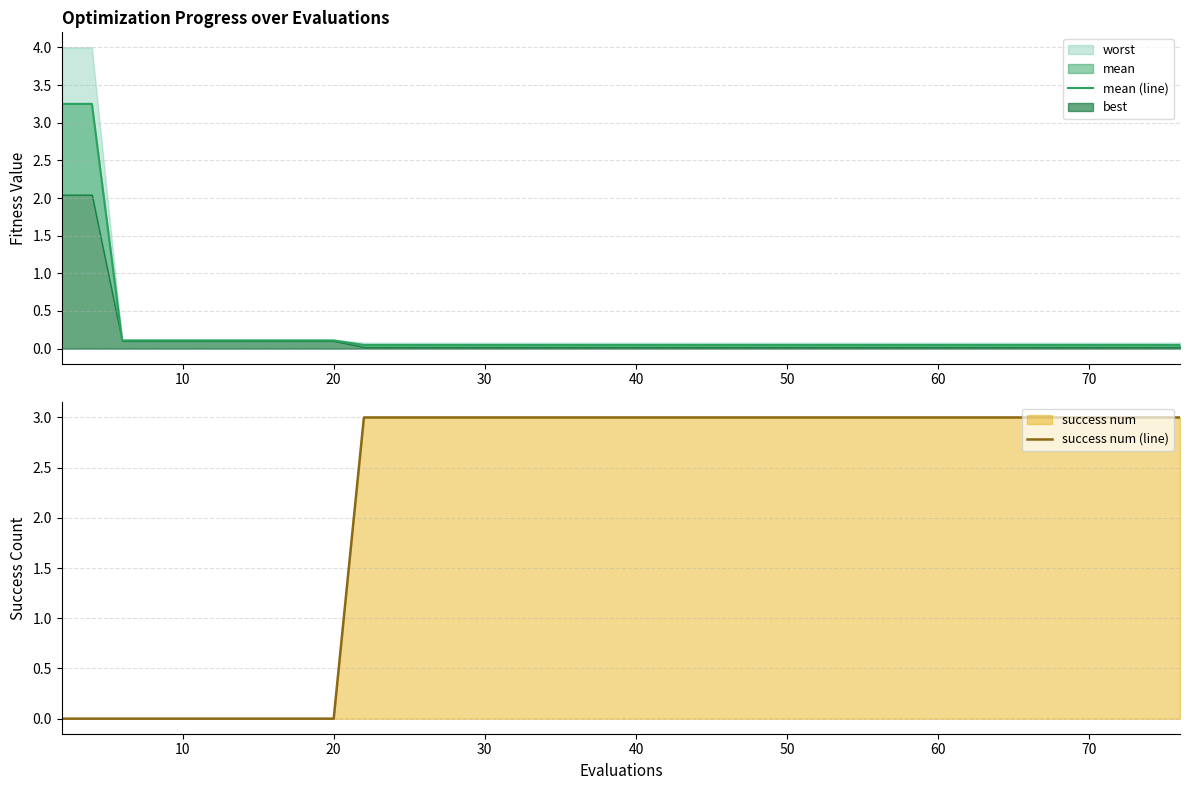

Count the success num (line) values in the range 3 to 4.

30